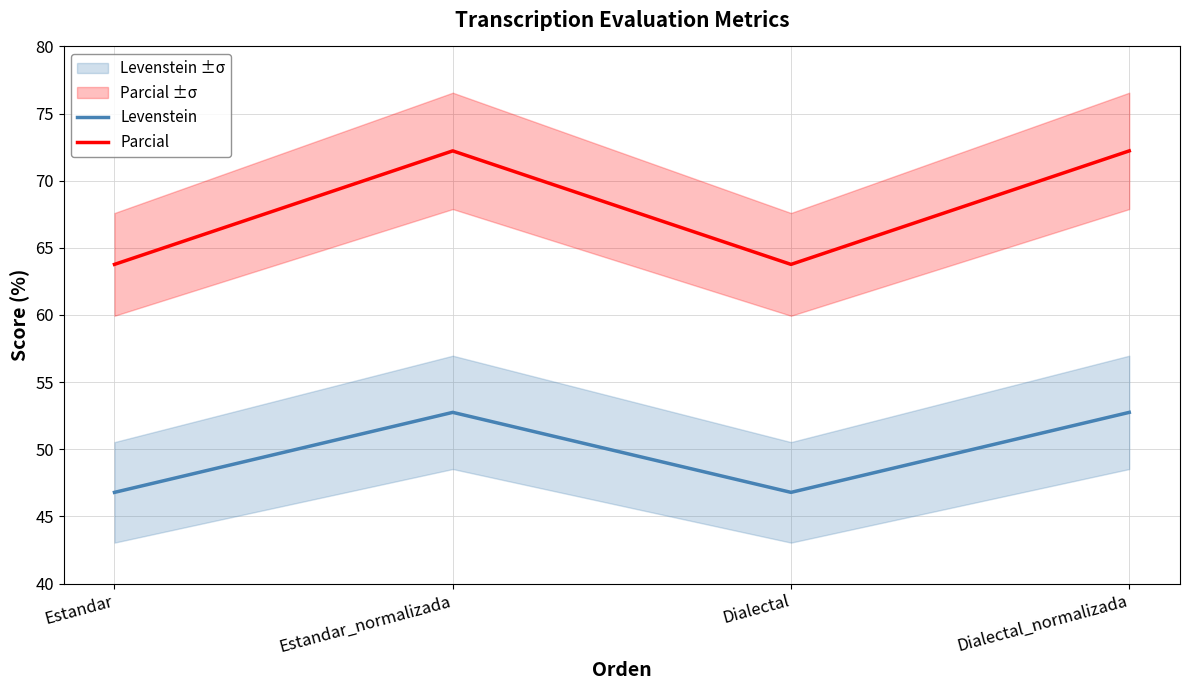

True or false: Levenstein has a value of 52.7 at Estandar_normalizada.

True